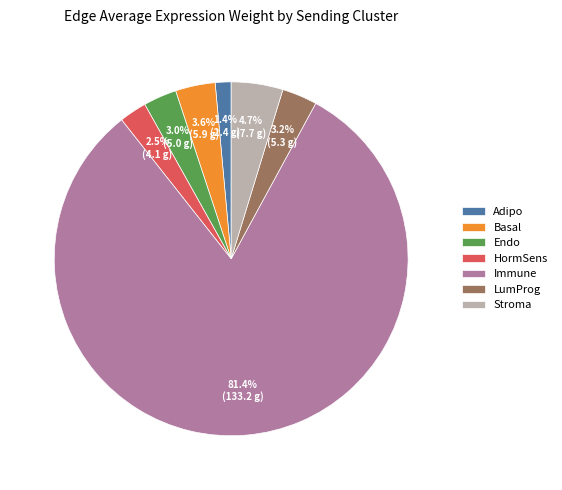

Which category accounts for the majority?

Immune